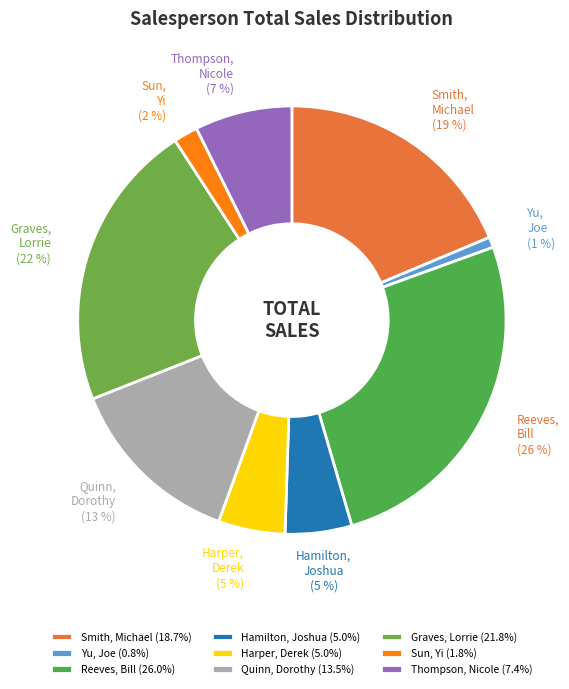

Which slice is the smallest?

Yu, Joe